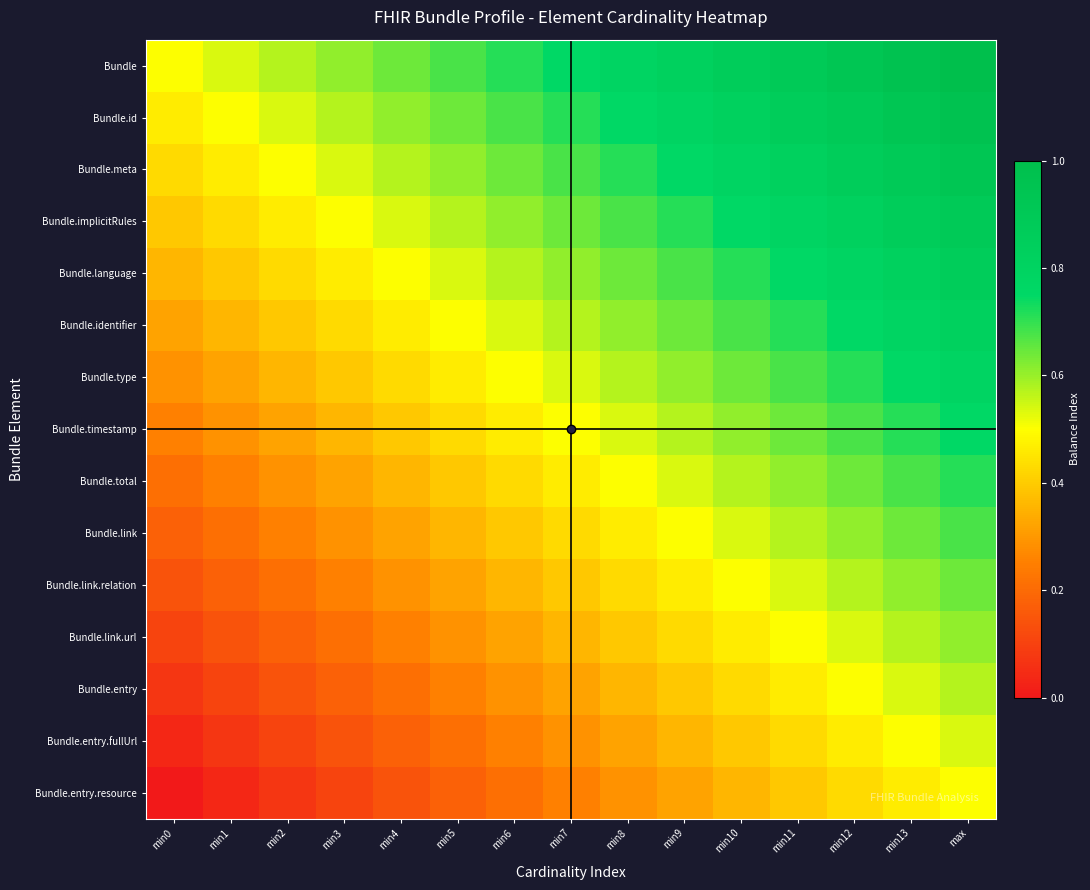

At how many categories does at least one series exceed 0?

15